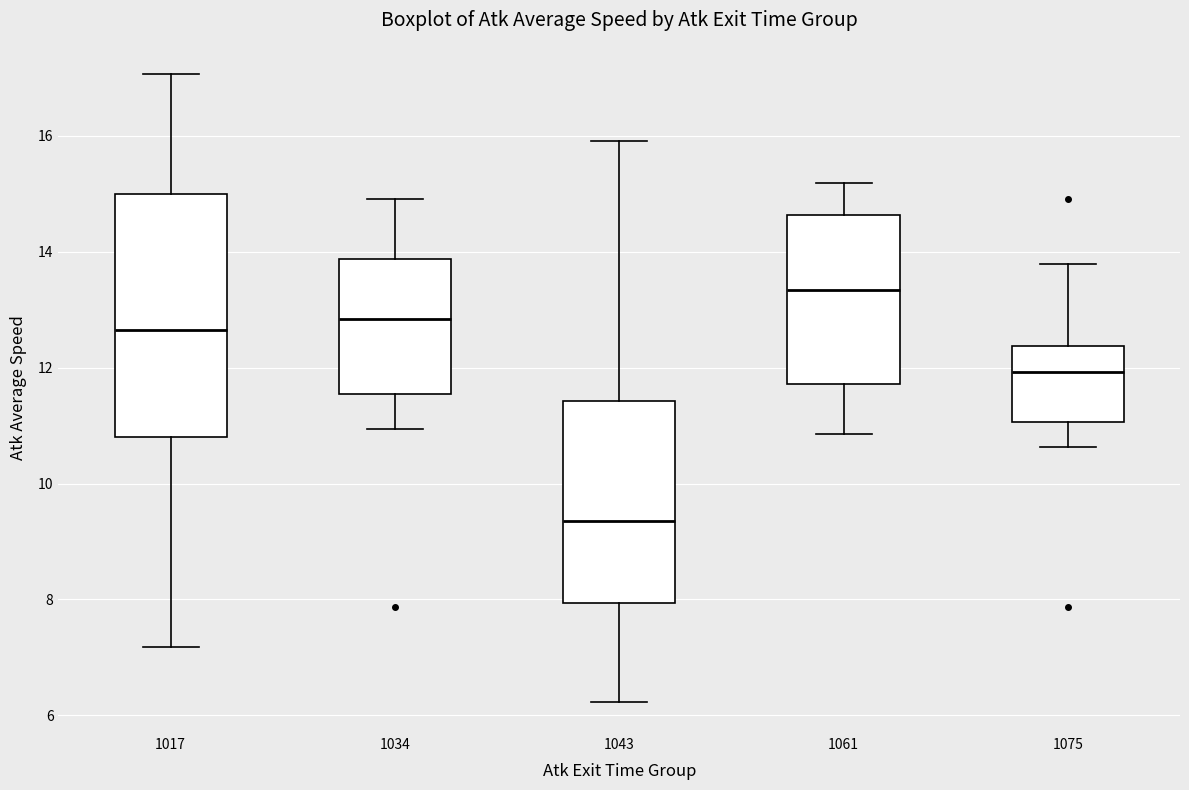

Reading left to right, read every box against the y-axis: the position of its median line, the range the box covers, and the ends of its whiskers. The values are not printed on the chart, so give them approximately, as read against the axis.

1017: median 12.6, box 10.8 to 15.0, whiskers 7.2 to 17.0
1034: median 12.8, box 11.6 to 13.8, whiskers 11.0 to 15.0
1043: median 9.4, box 8.0 to 11.4, whiskers 6.2 to 16.0
1061: median 13.4, box 11.8 to 14.6, whiskers 10.8 to 15.2
1075: median 12.0, box 11.0 to 12.4, whiskers 10.6 to 13.8